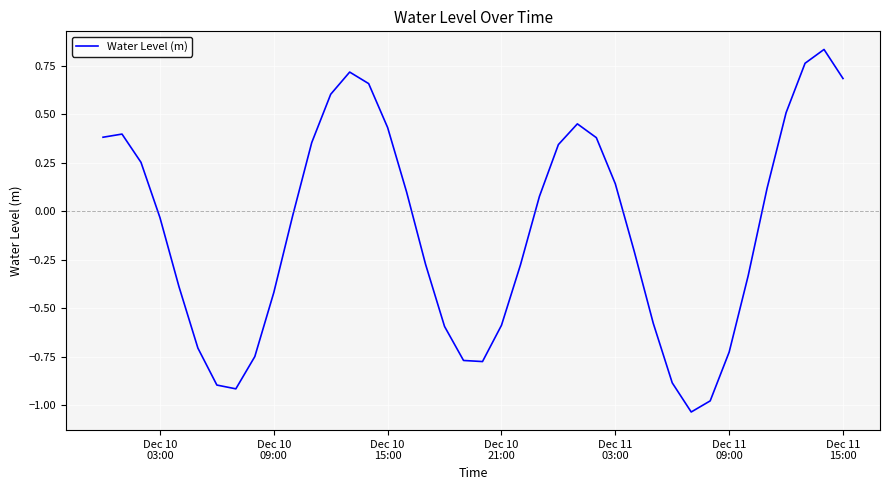

What is the difference between the maximum and minimum values?

1.9